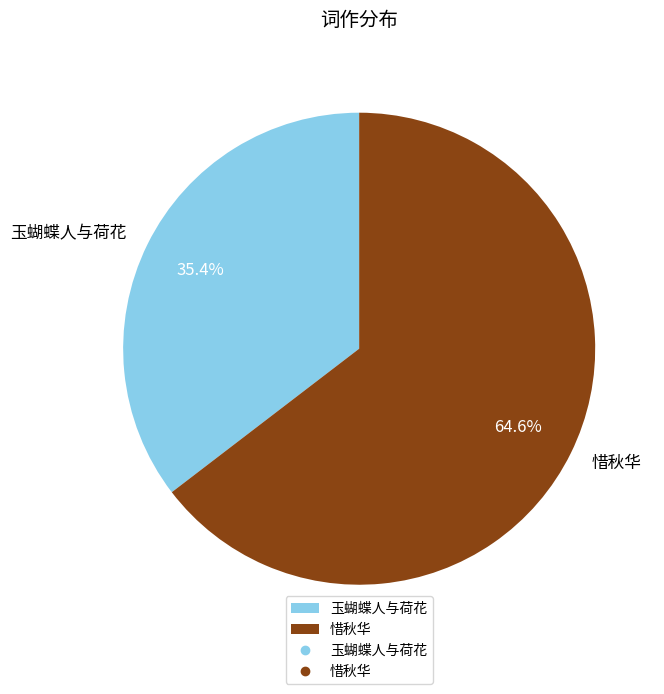

To the nearest percent, what is the difference between the 惜秋华 and 玉蝴蝶人与荷花 slice percentages?

29%